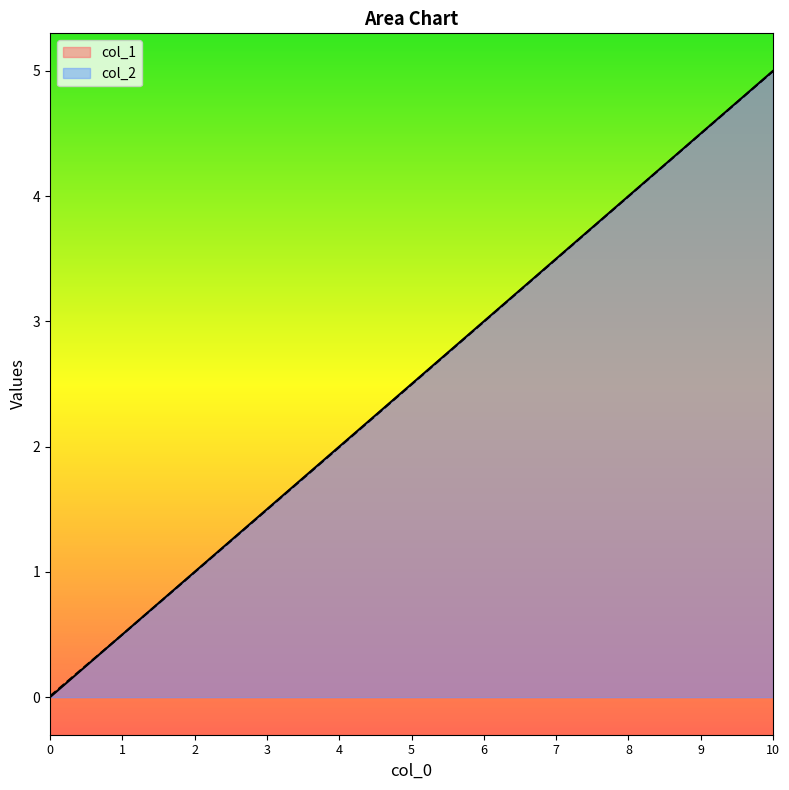

What is the total value across all series at 4?

4.0